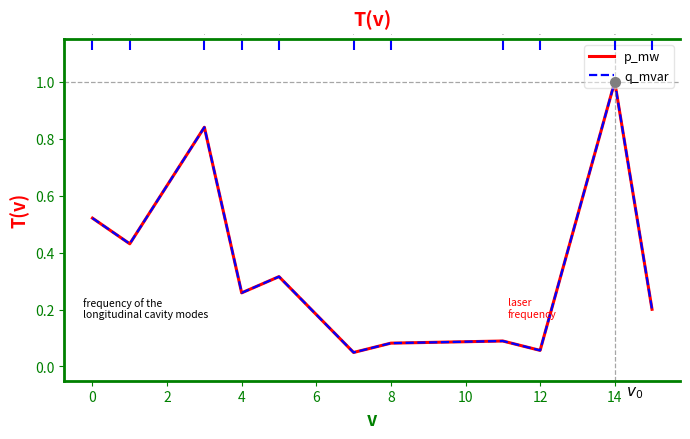

Which series has the largest total across all categories?

p_mw